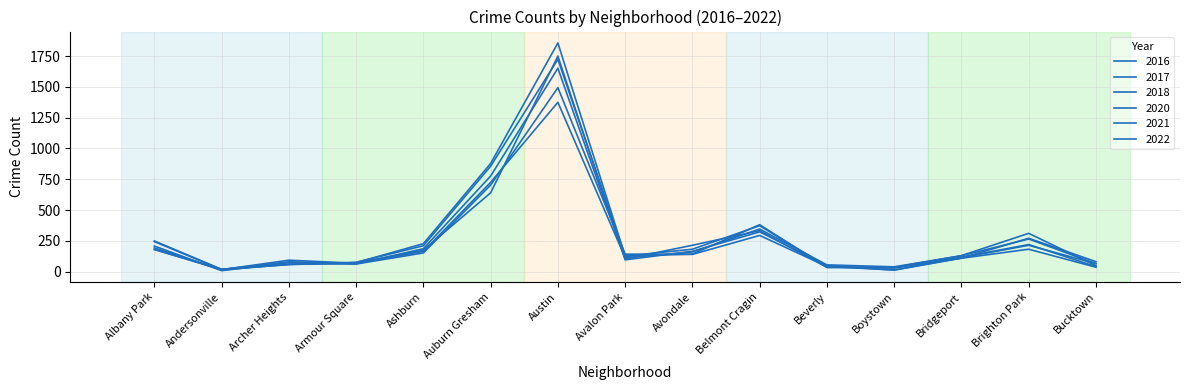

True or false: 2017 and 2020 intersect in this chart.

True